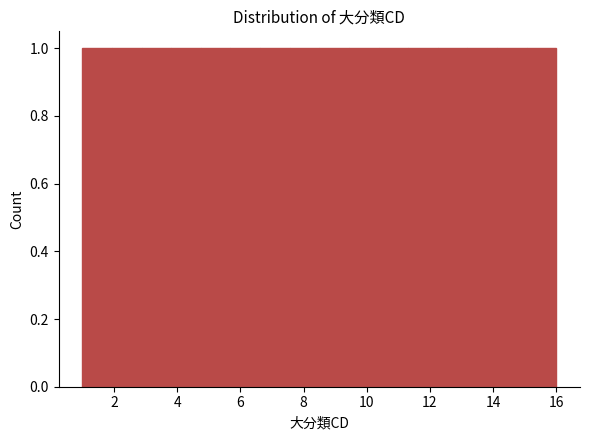

Reading left to right, transcribe this chart: for each bar, give the range it covers on the x-axis and its height. Neither the bar edges nor the heights are printed on the chart, so give them approximately, as read against the axes.

1.0 to 2.0: 1
2.0 to 2.8: 1
2.8 to 3.8: 1
3.8 to 4.8: 1
4.8 to 5.6: 1
5.6 to 6.6: 1
6.6 to 7.6: 1
7.6 to 8.6: 1
8.6 to 9.4: 1
9.4 to 10.4: 1
10.4 to 11.4: 1
11.4 to 12.2: 1
12.2 to 13.2: 1
13.2 to 14.2: 1
14.2 to 15.0: 1
15.0 to 16.0: 1